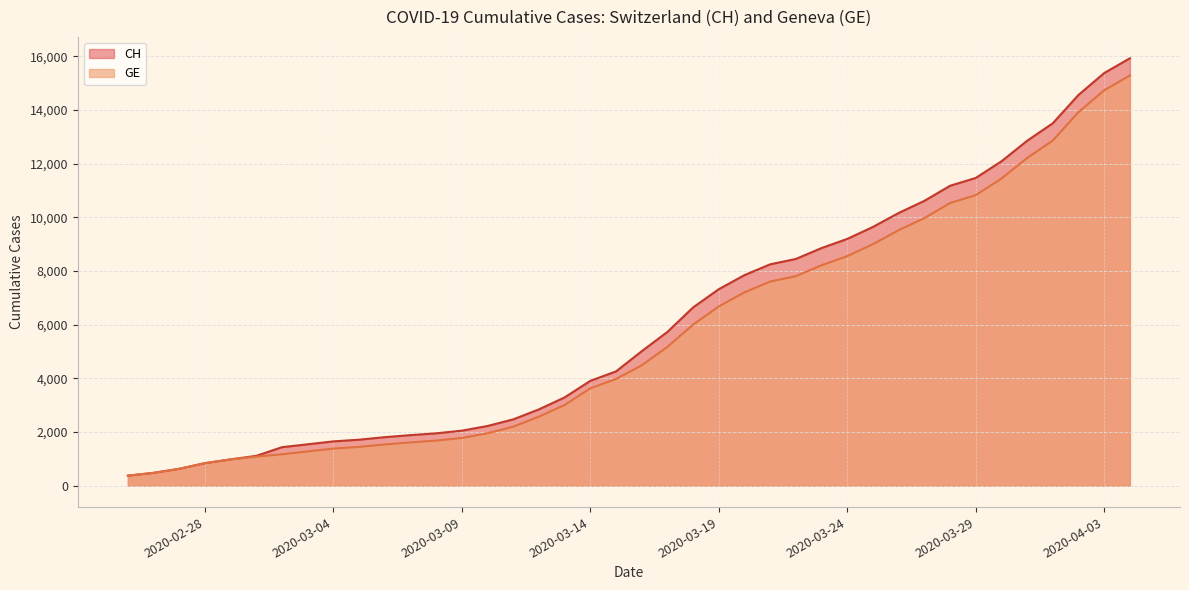

What are all the series names shown in the legend?

CH, GE